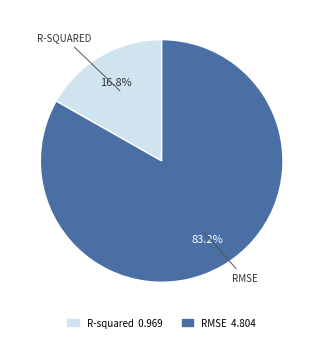

What is the smallest slice in the pie chart?

R-squared